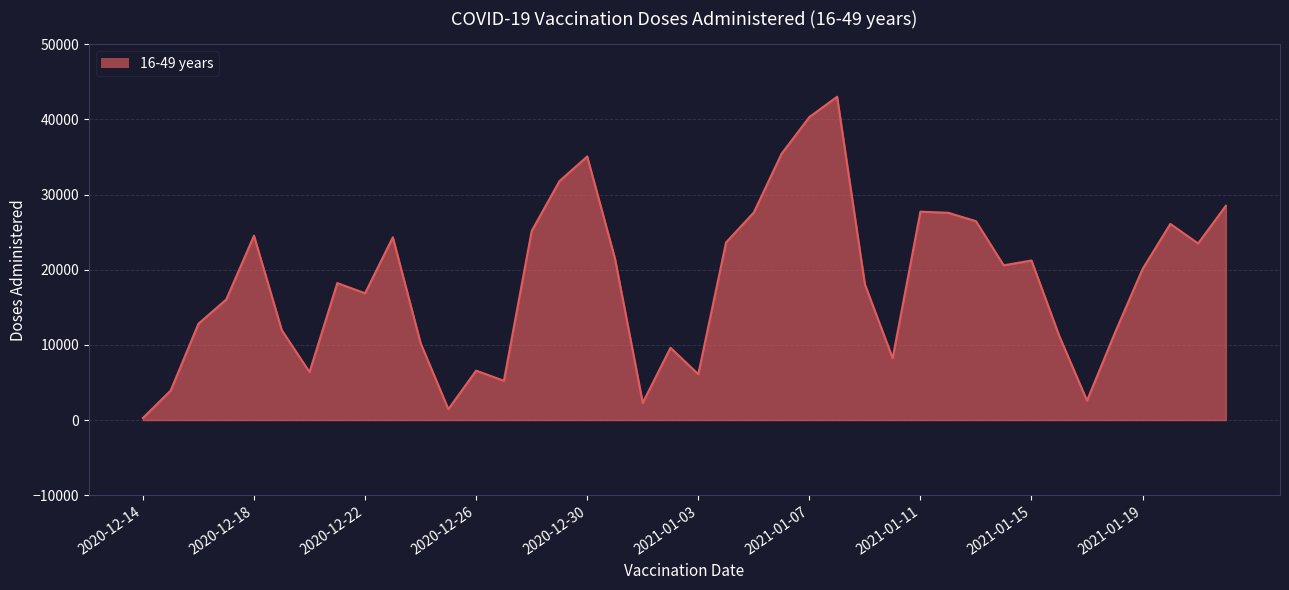

What is the maximum value shown in the chart?

43001